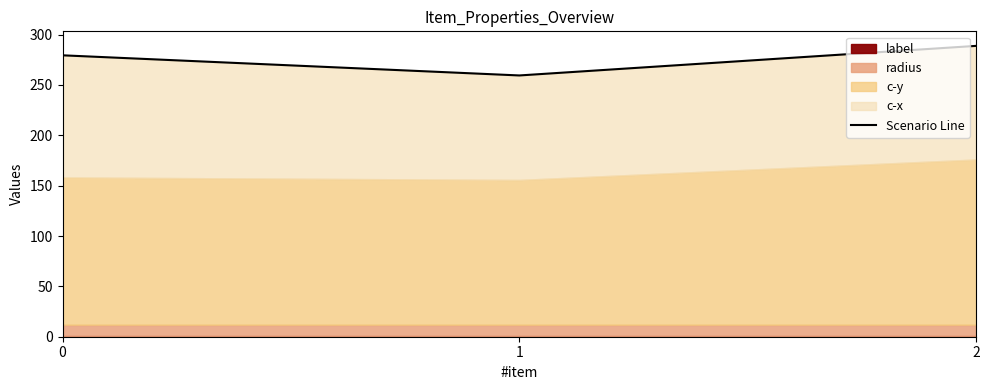

Rank the categories by value from lowest to highest.

1, 0, 2